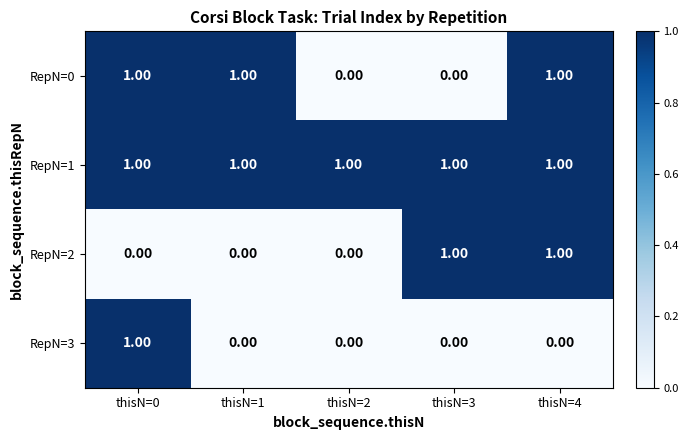

How many distinct data groups are displayed?

4